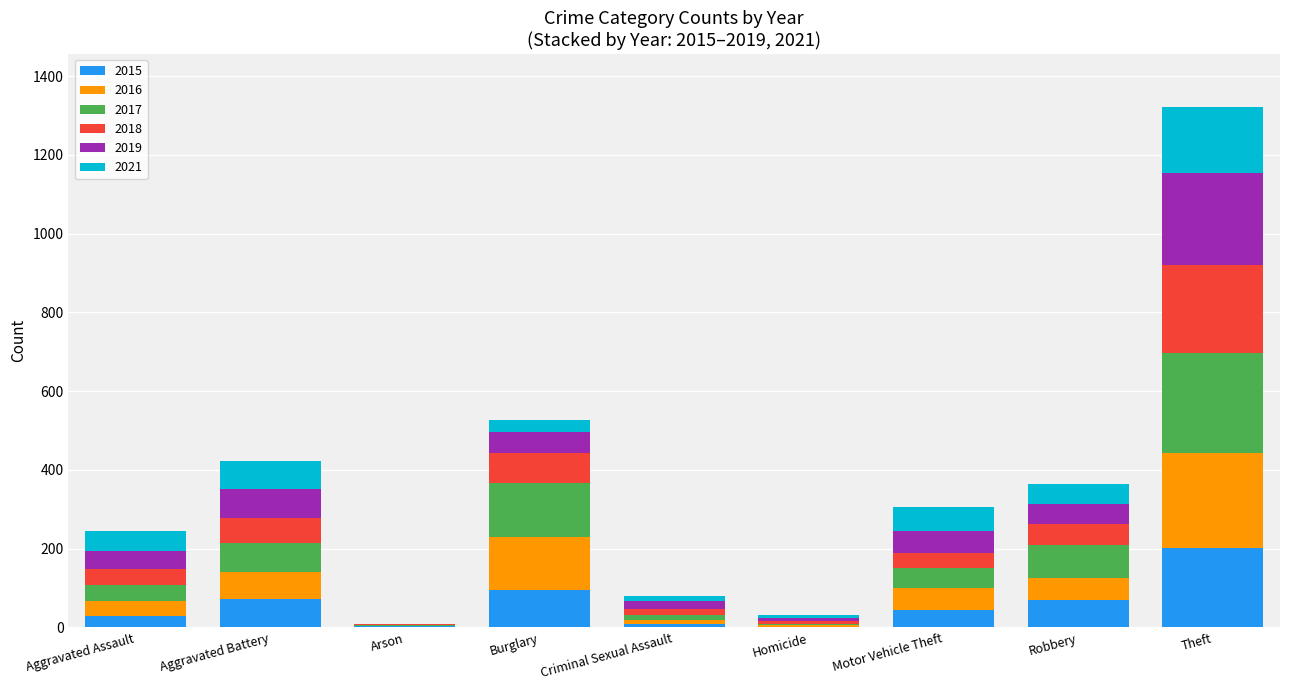

At which category is the sum across all series the highest?

Theft